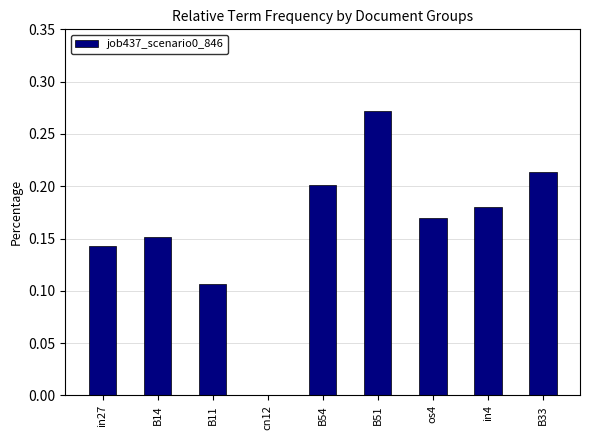

Which category has the highest value across all series?

B51